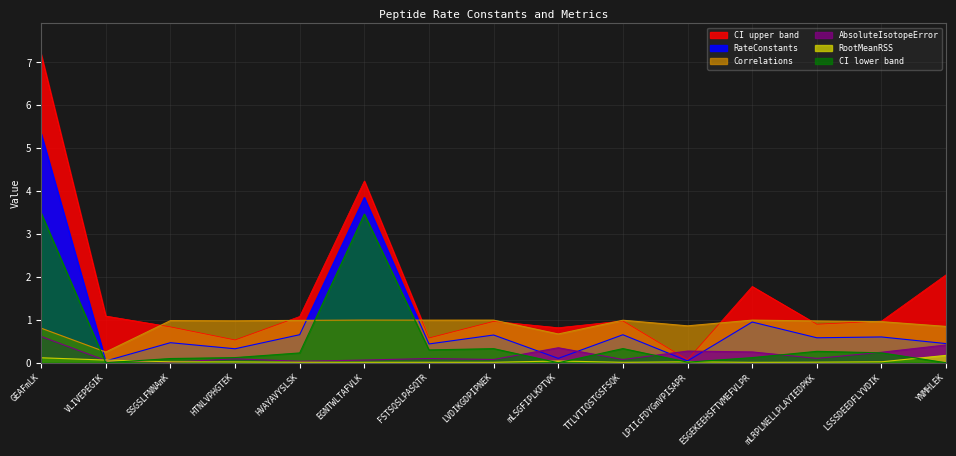

Rank the series at mLSGFIPLKPTVK from highest to lowest value.

CI_upper, Correlations, AbsoluteIsotopeError, RateConstants, RootMeanRSS, CI_lower